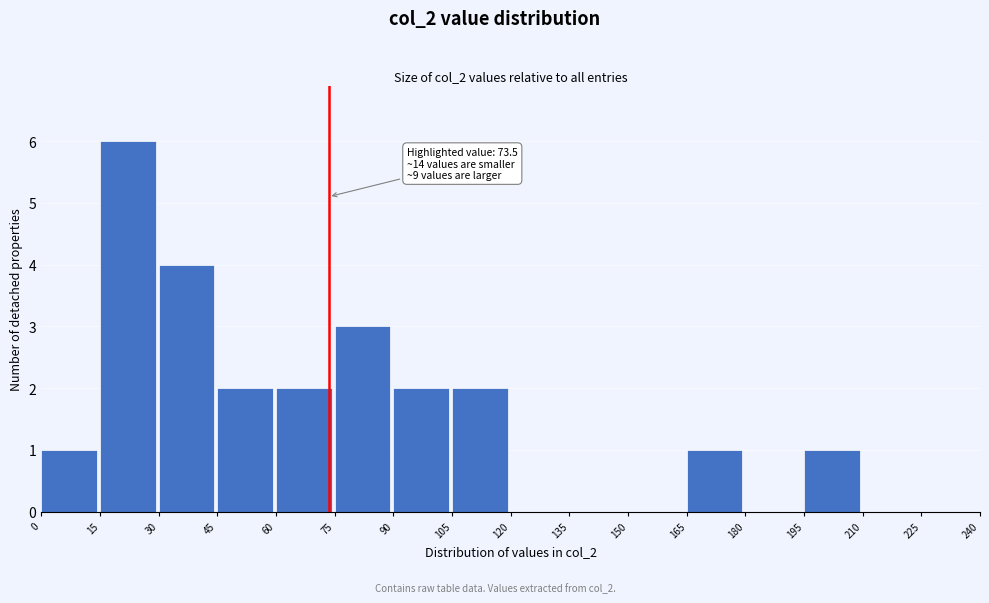

Over which range of the x-axis is the bar tallest?

15 to 30